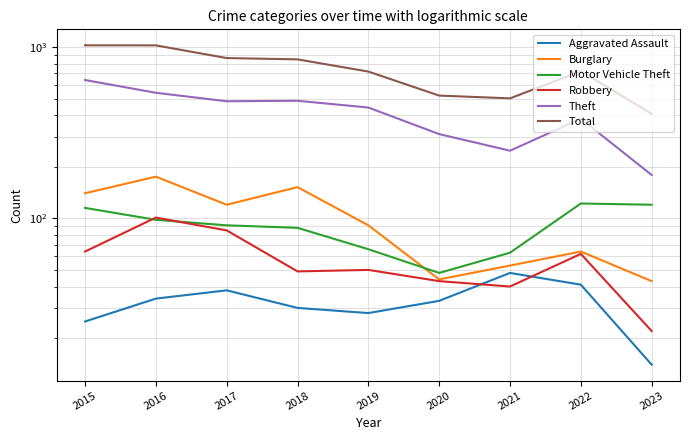

Reading right to left, extract all data points from this chart.

Aggravated Assault: 2023=14	2022=41	2021=48	2020=33	2019=28	2018=30	2017=38	2016=34	2015=25
Burglary: 2023=43	2022=64	2021=53	2020=44	2019=91	2018=152	2017=120	2016=175	2015=140
Motor Vehicle Theft: 2023=120	2022=122	2021=63	2020=48	2019=66	2018=88	2017=91	2016=98	2015=115
Robbery: 2023=22	2022=62	2021=40	2020=43	2019=50	2018=49	2017=85	2016=101	2015=64
Theft: 2023=179	2022=381	2021=248	2020=310	2019=443	2018=485	2017=482	2016=540	2015=641
Total: 2023=407	2022=721	2021=501	2020=520	2019=718	2018=846	2017=861	2016=1021	2015=1022